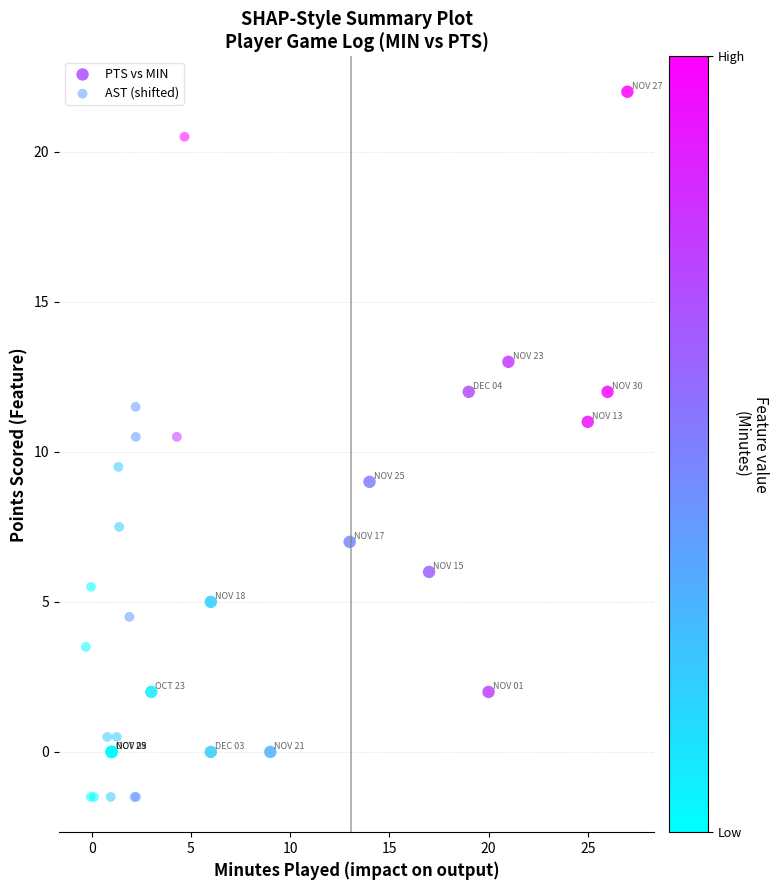

What are all the series names shown in the legend?

PTS vs MIN, AST (shifted)